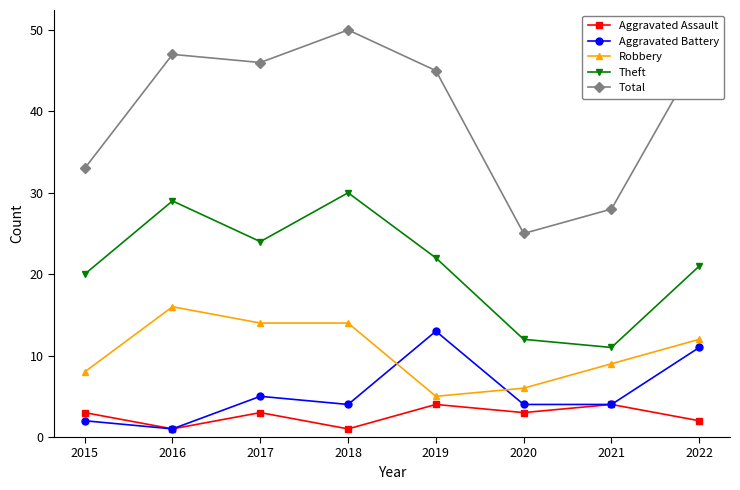

What is the value of the Aggravated Assault point at the 2nd from the left?

1